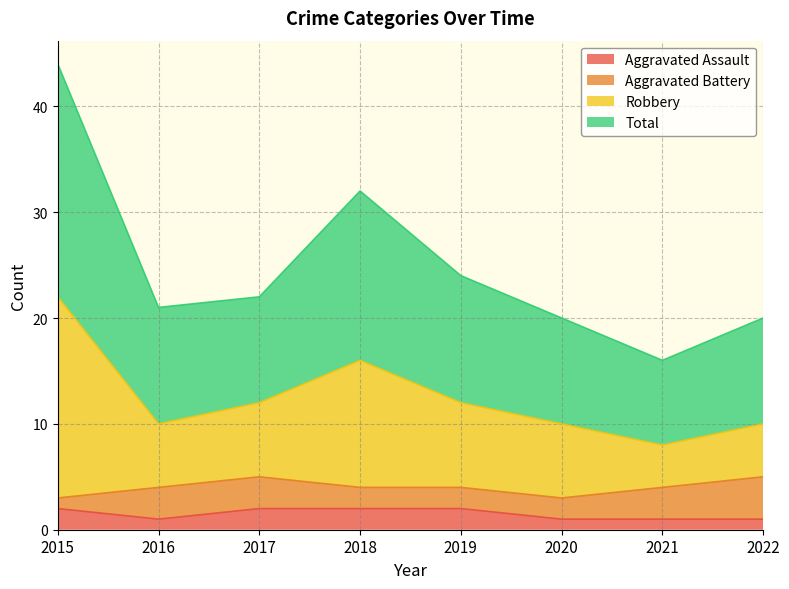

Which series has the widest spread of values?

Robbery